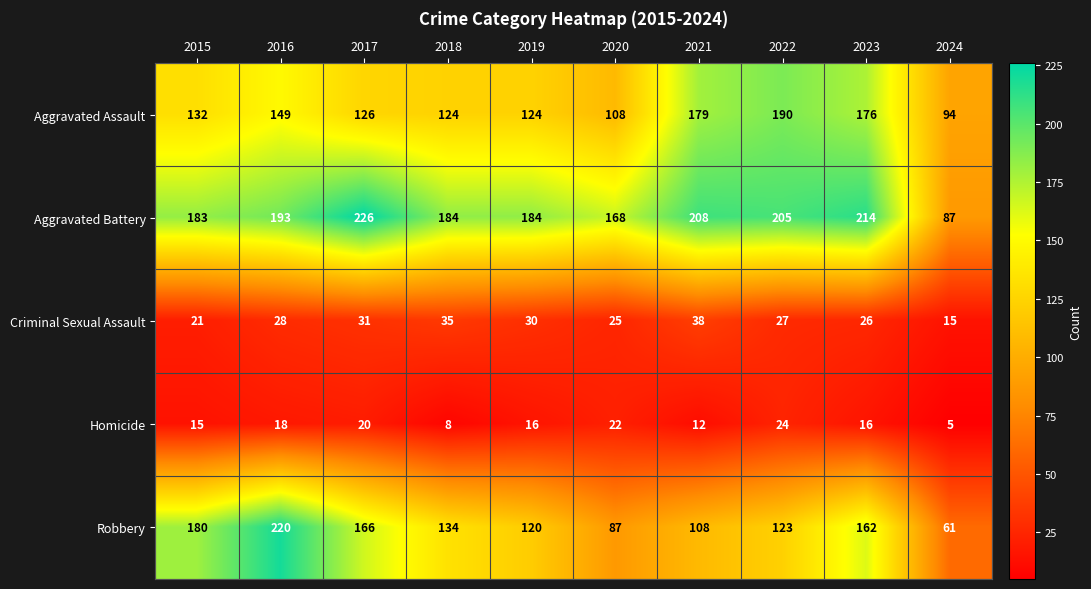

Is it true that Aggravated Battery equals 205 at 2022?

True